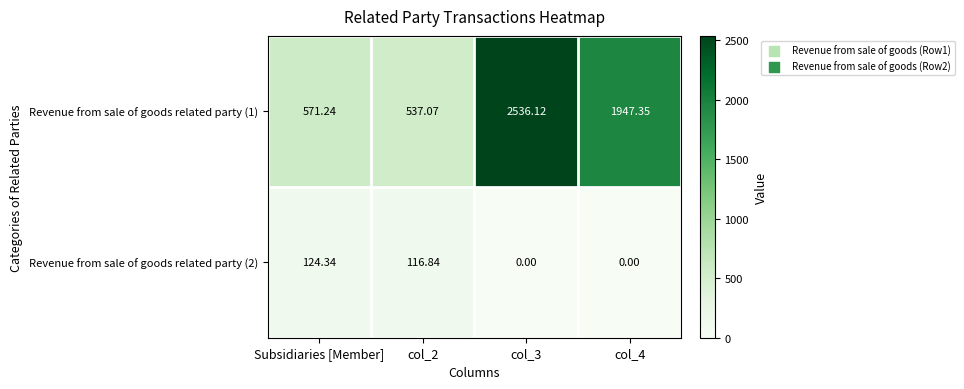

How many data points does each series have?

4